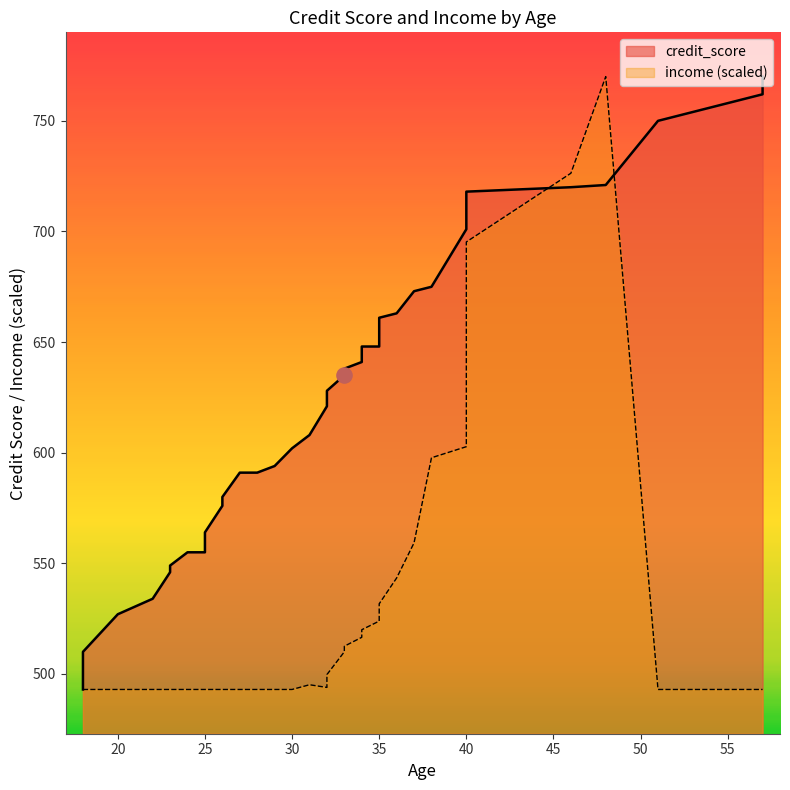

Which series reaches the minimum Y coordinate?

credit_score